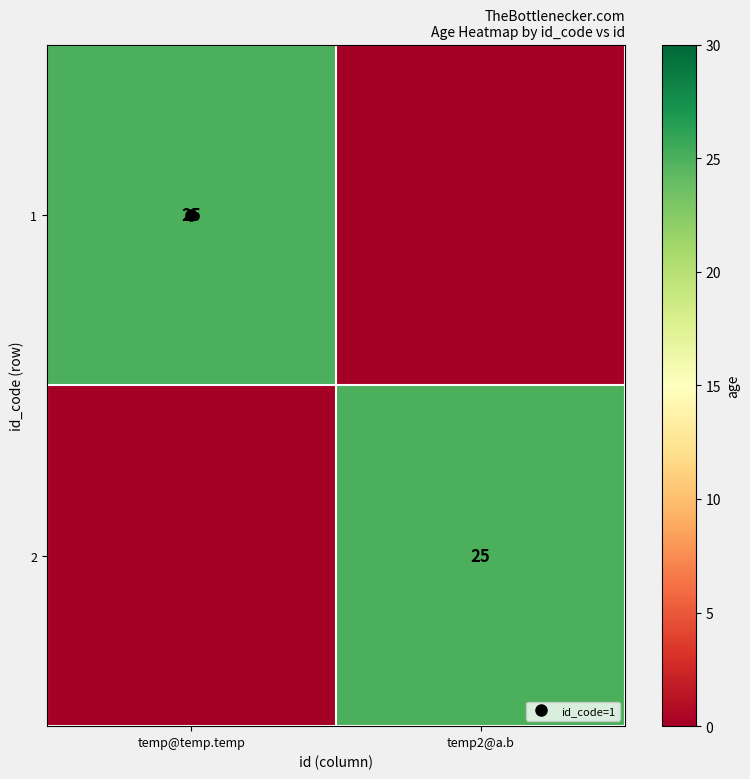

What is the difference between the 2 values at temp2@a.b and temp@temp.temp?

25